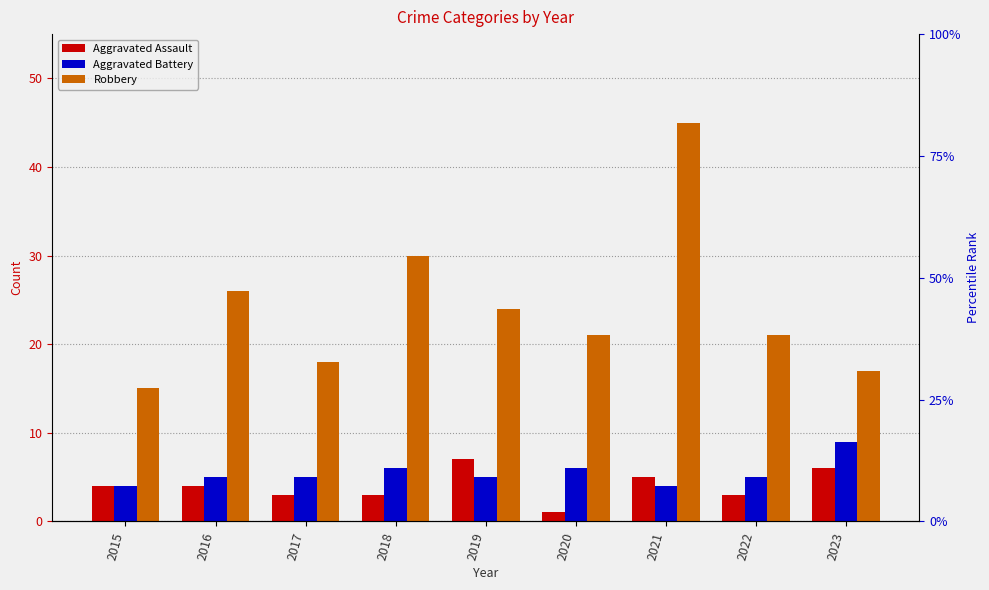

How many values in the Aggravated Battery series are below 5?

2